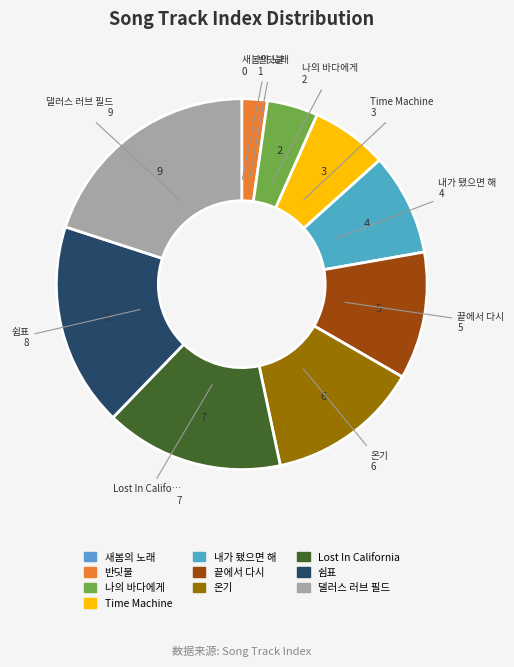

How many segments does this pie chart have?

10